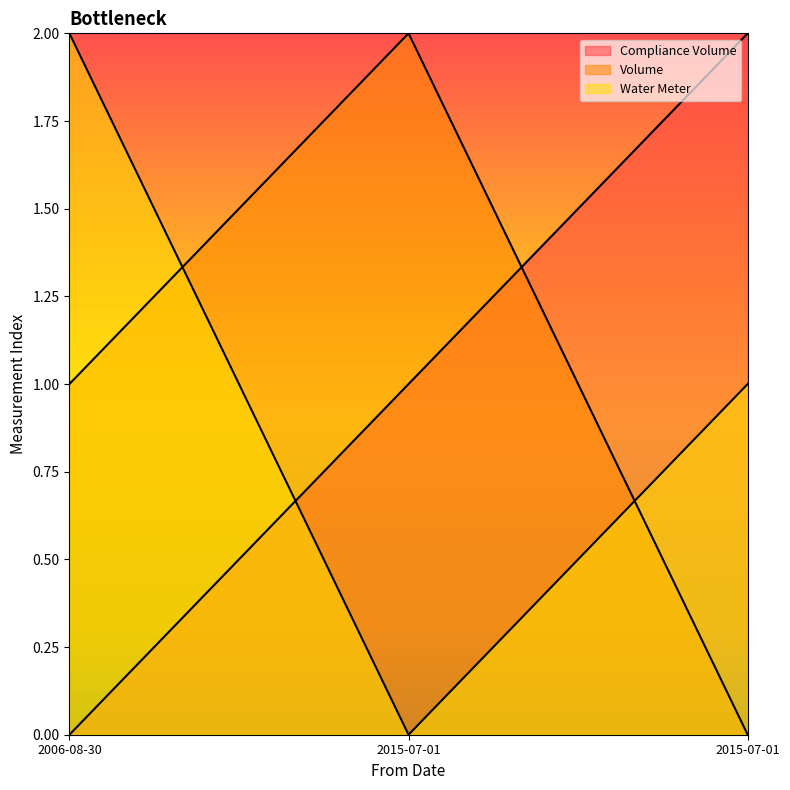

How many data points in Water Meter are less than 1?

1